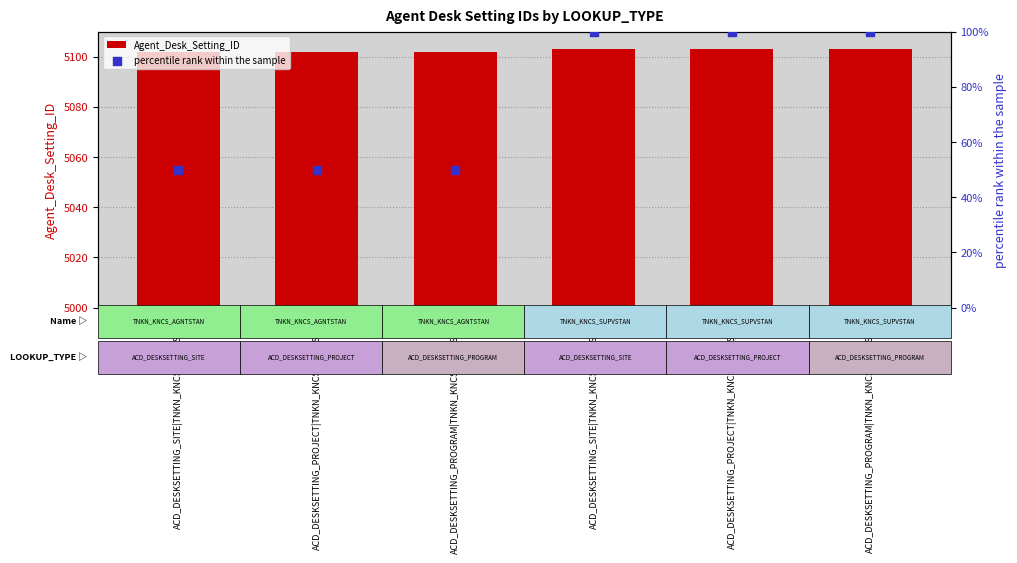

What are all the series names shown in the legend?

Agent_Desk_Setting_ID, percentile rank within the sample